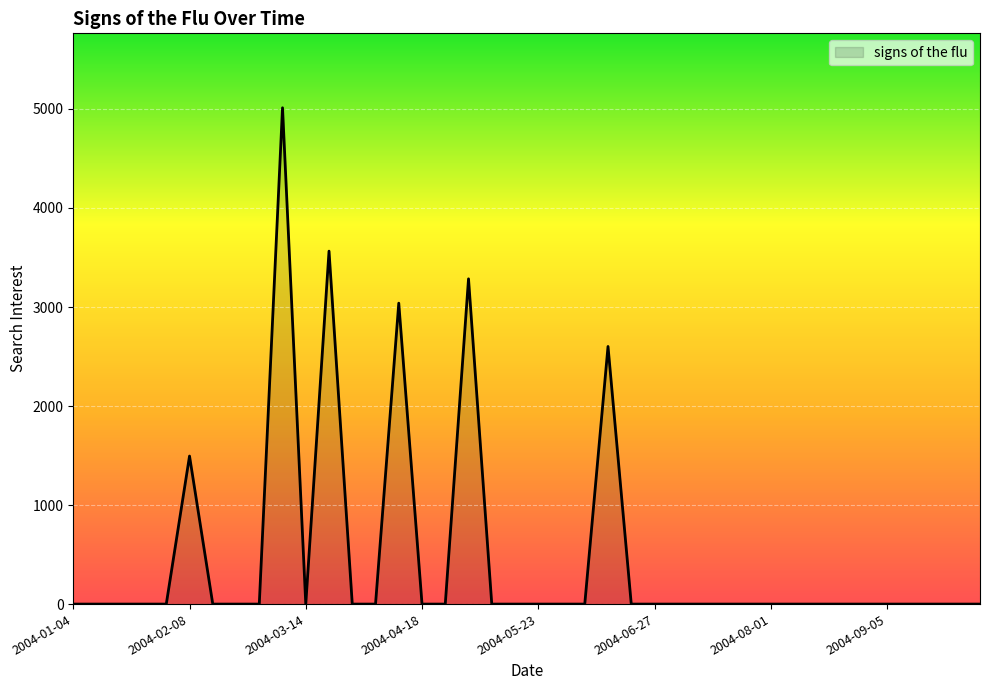

What is the difference between the maximum and minimum values?

5012.0